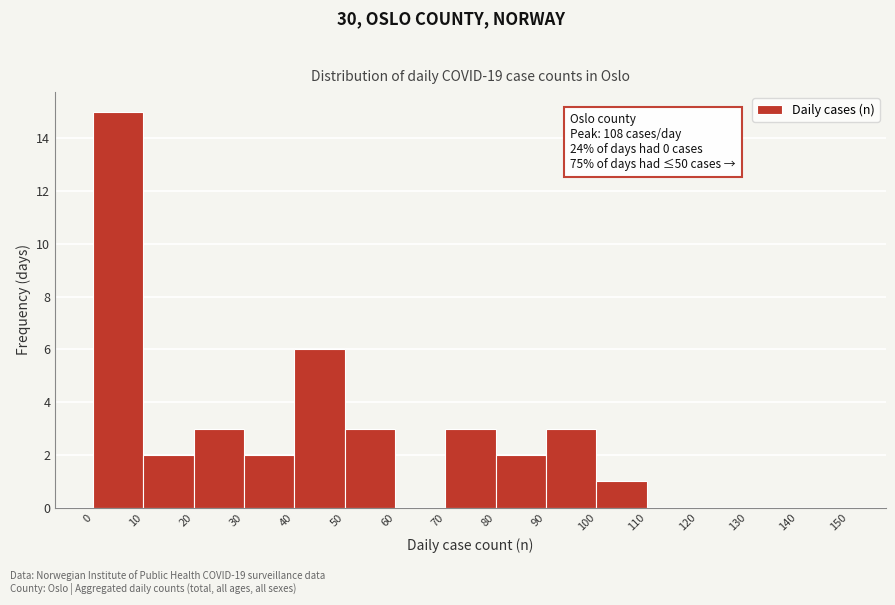

Which range on the x-axis has the tallest bar?

0 to 10